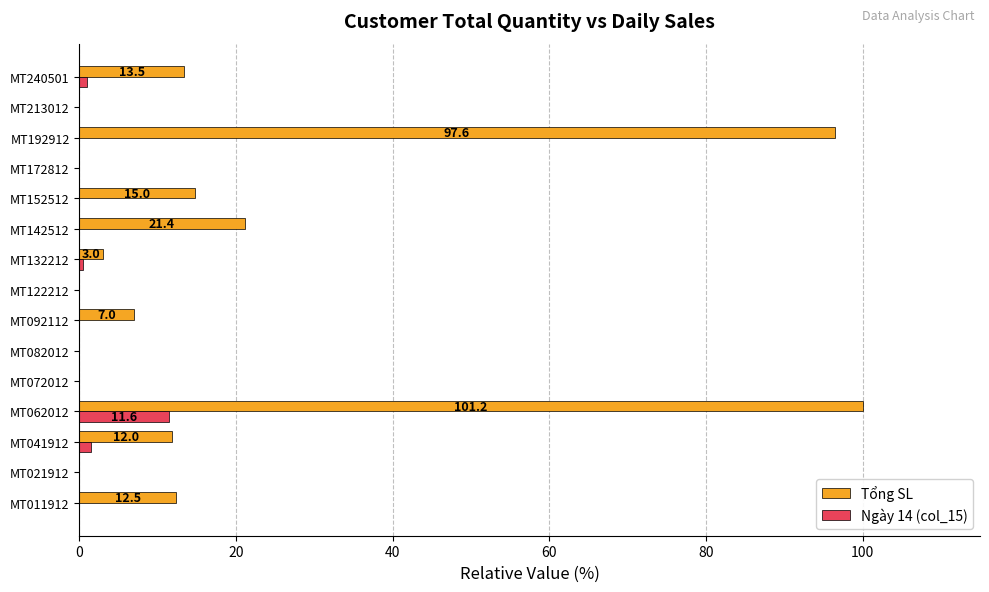

Where is Tổng SL nearest to the value 50?

MT142512